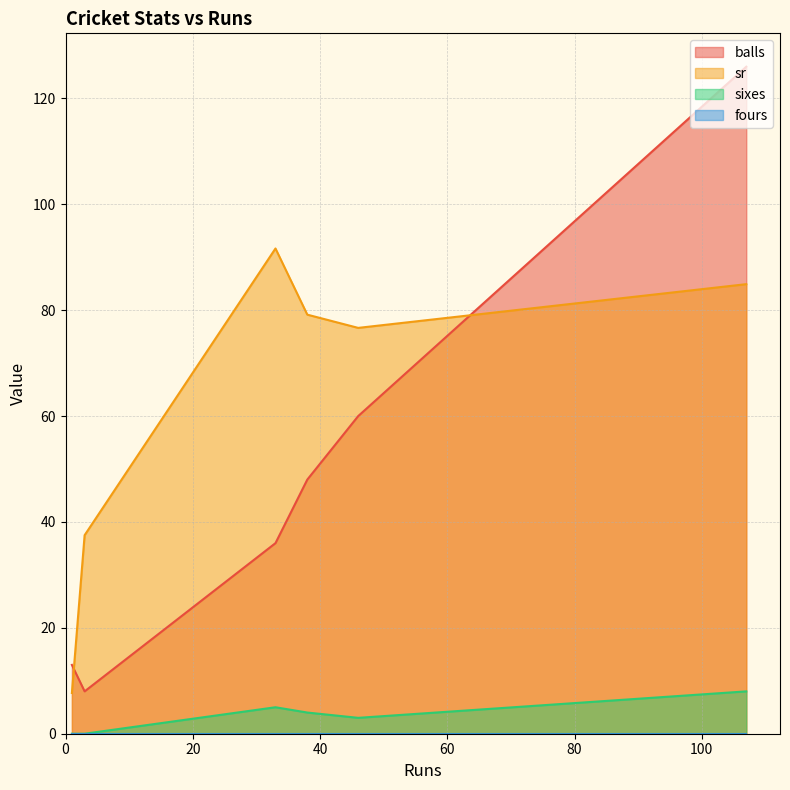

Which series has the largest total across all categories?

sr